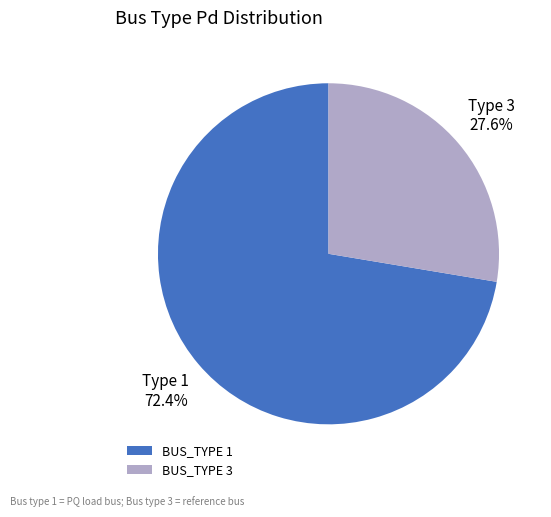

Do BUS_TYPE 1 and BUS_TYPE 3 together represent more than half of the pie?

Yes